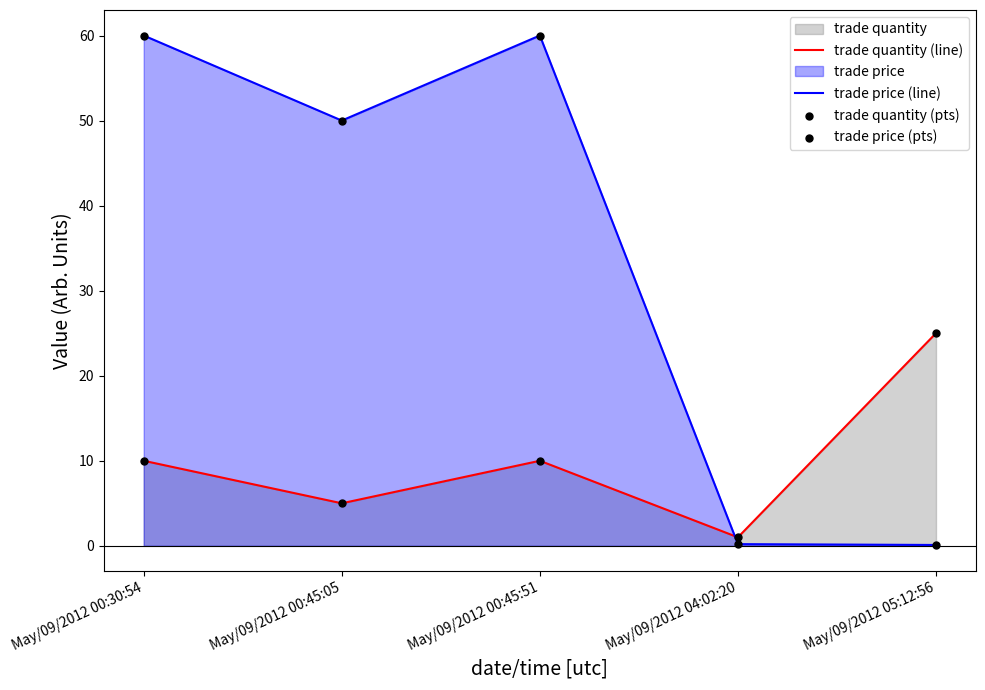

Is the value of trade quantity (pts) at May/09/2012 00:45:51 greater than the value of trade price (pts) at May/09/2012 04:02:20?

Yes